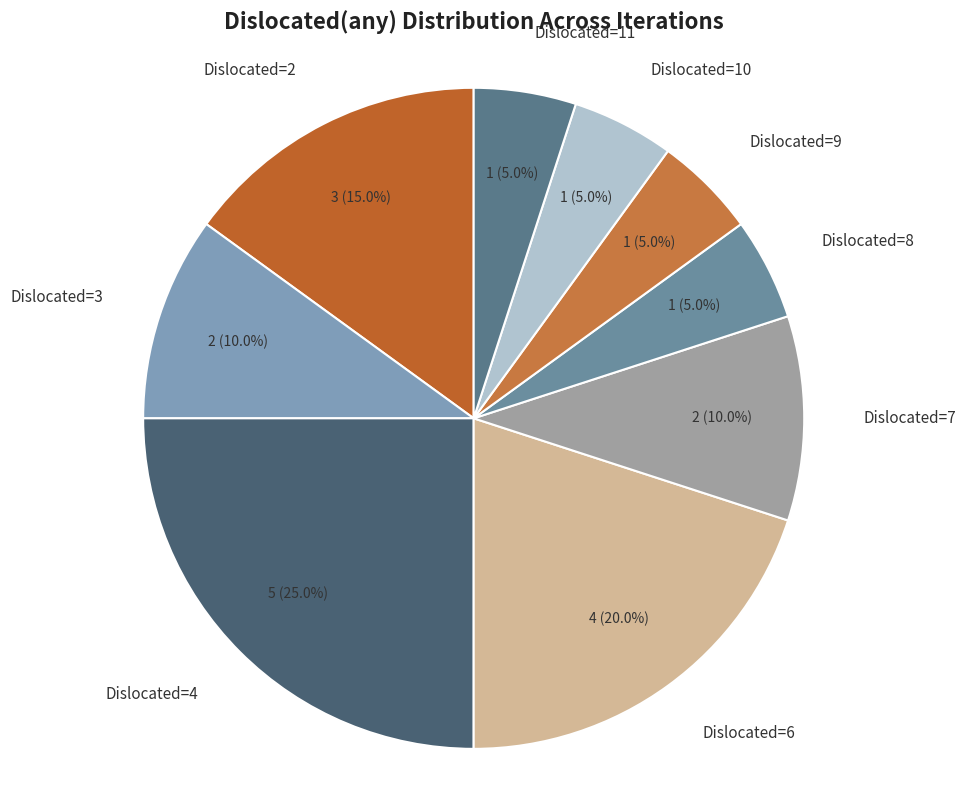

Is the sum of Dislocated=6 and Dislocated=7 greater than half?

No